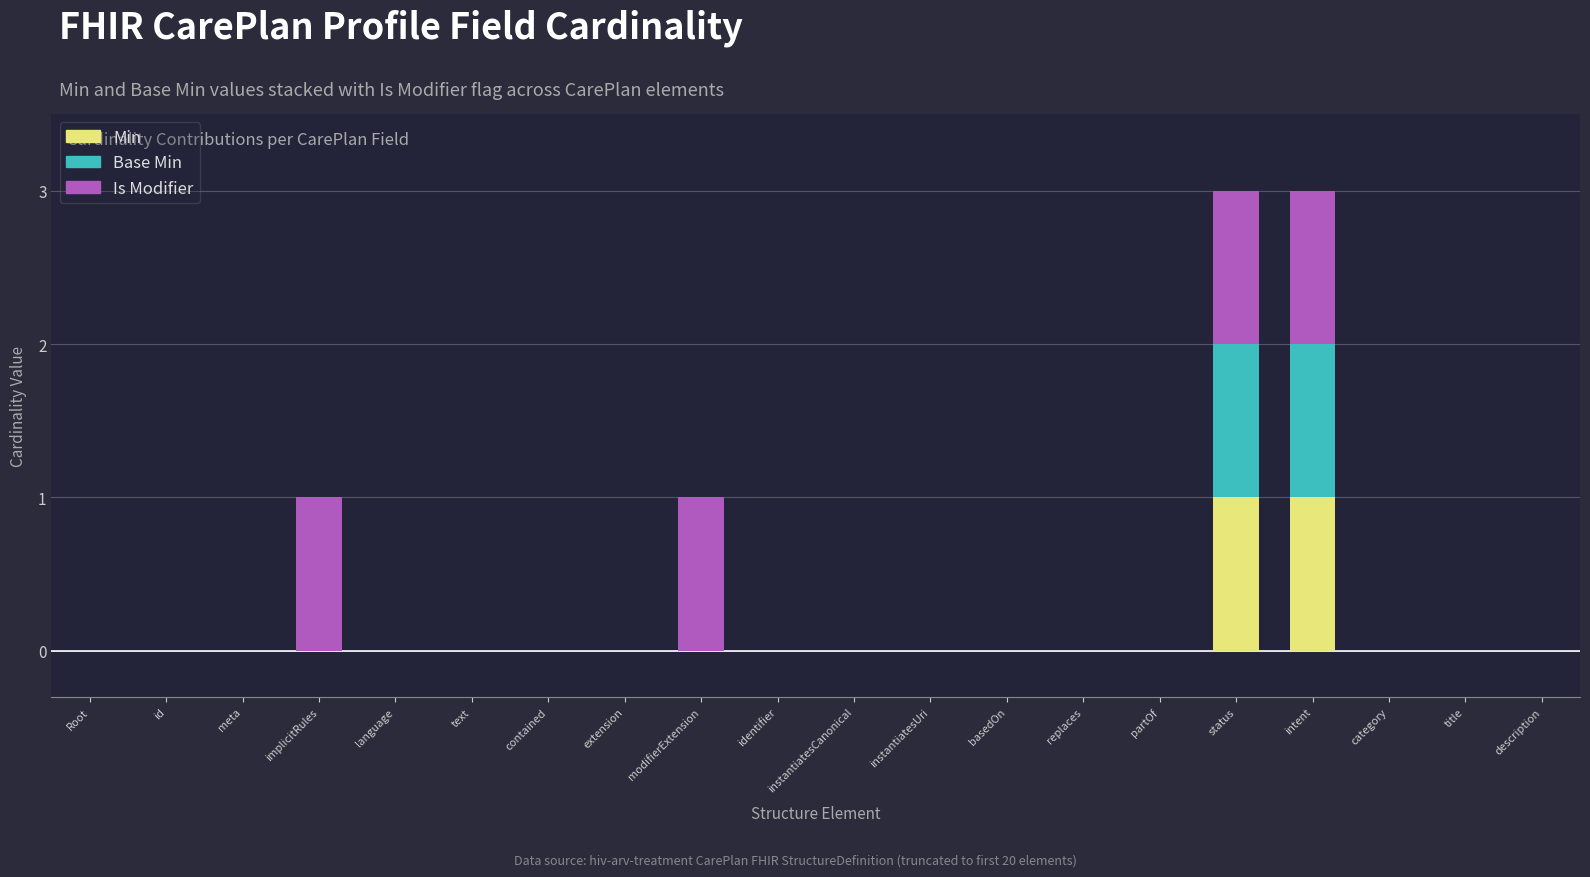

True or false: Min has a value of 1 at language.

False